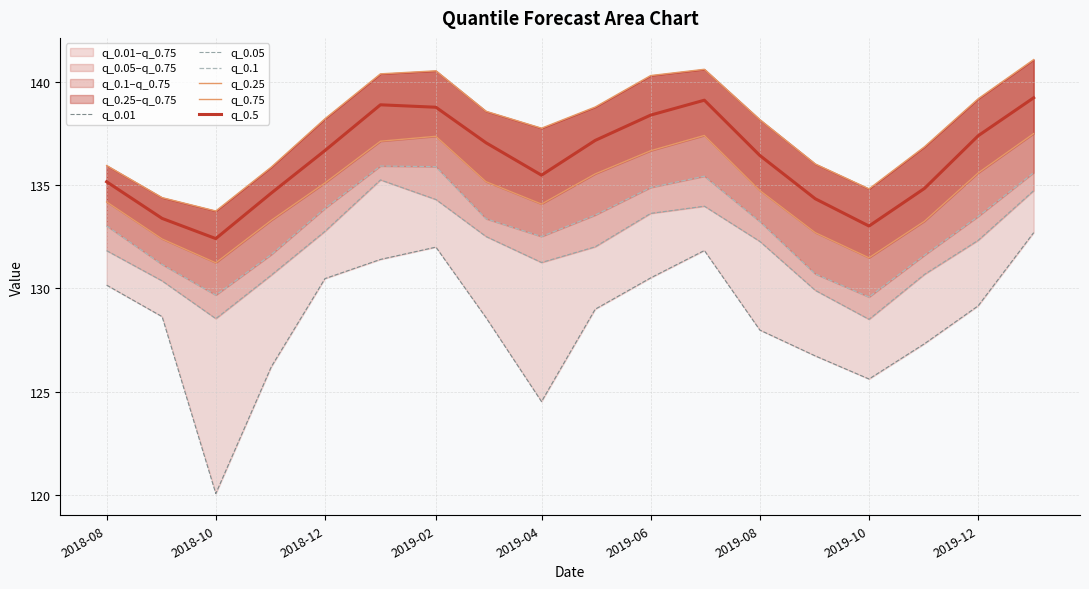

What is the value of the q_0.05 point at the 17th from the left?

132.3